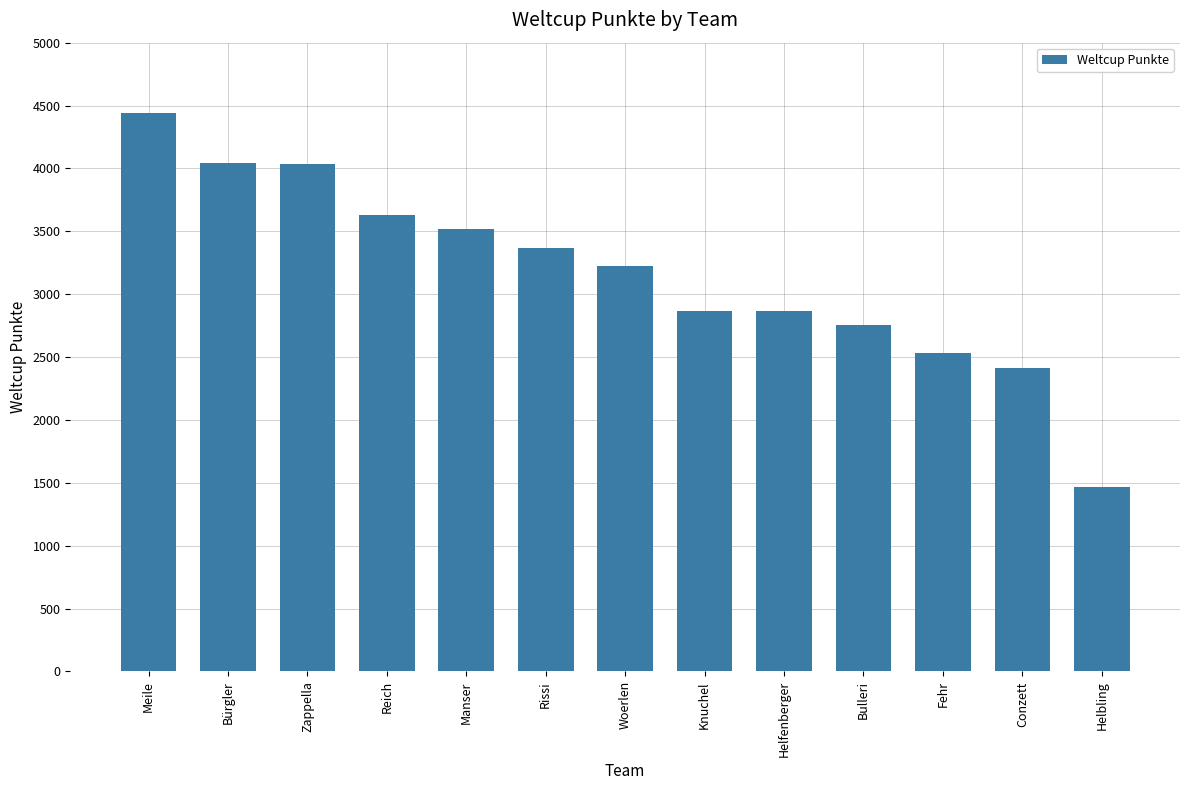

What is the value of the 5th bar from the left?

3517